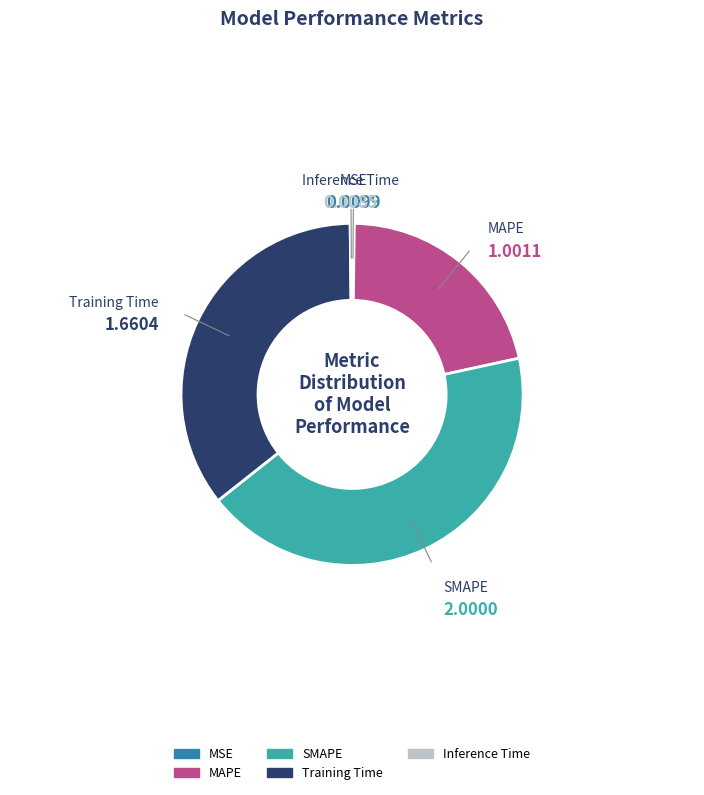

Which category has the biggest portion of the pie?

SMAPE